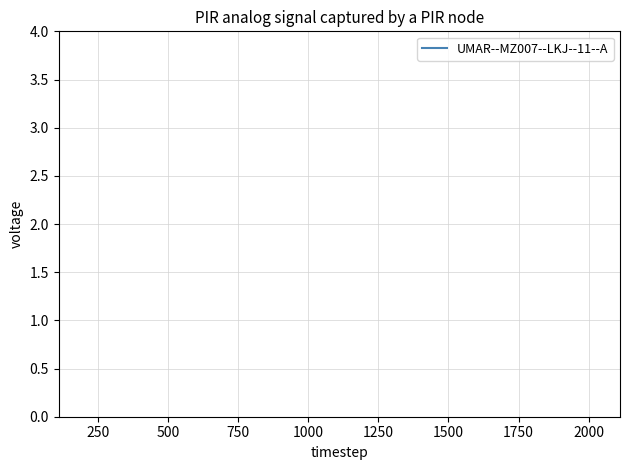

Is it true that the value at 250 is 83?

False